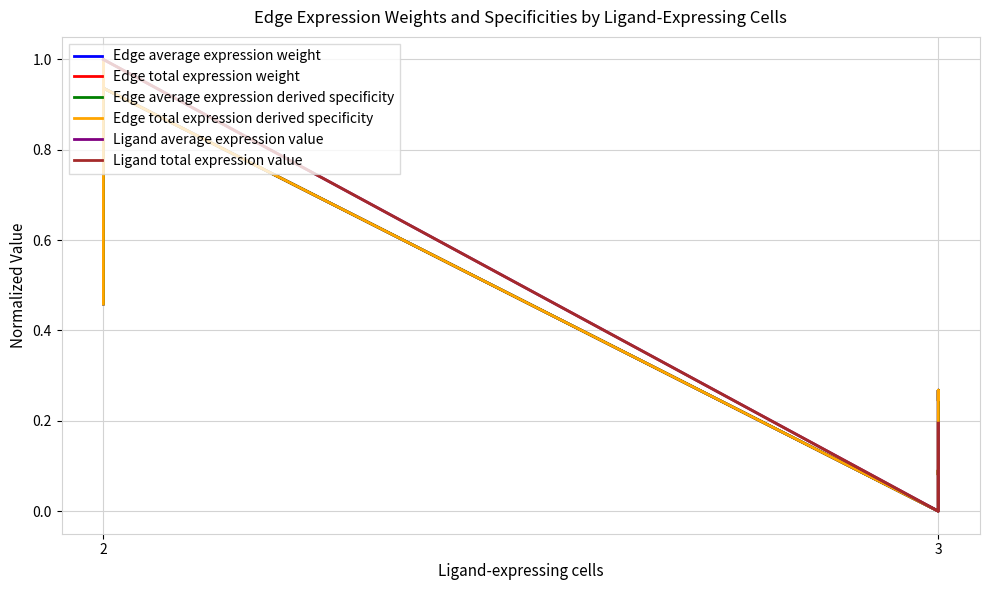

How many lines are shown in the chart?

6